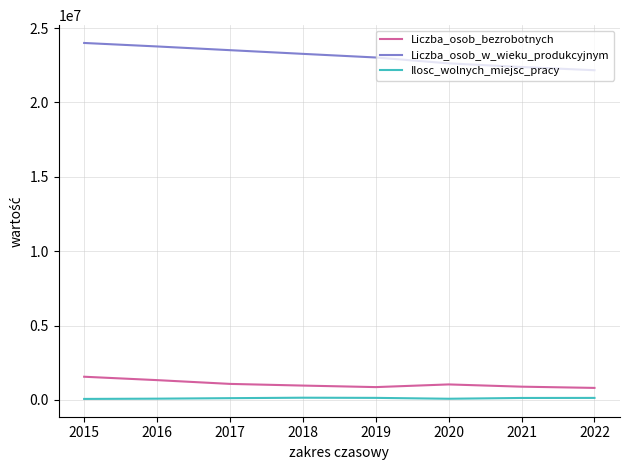

Which series has the largest total across all categories?

Liczba_osob_w_wieku_produkcyjnym